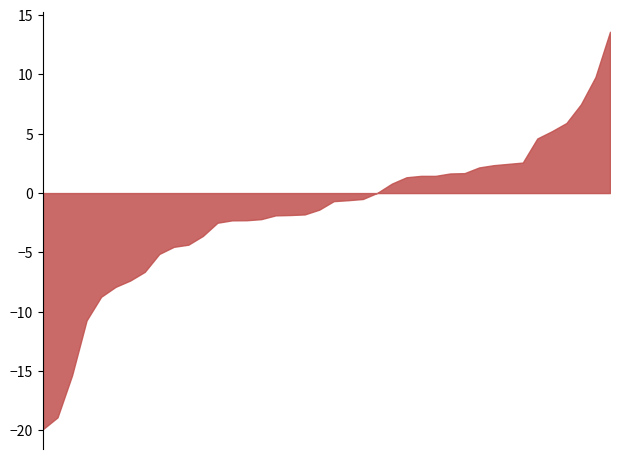

True or false: Odd_H_FT has a value of 2.8 at 26.

False